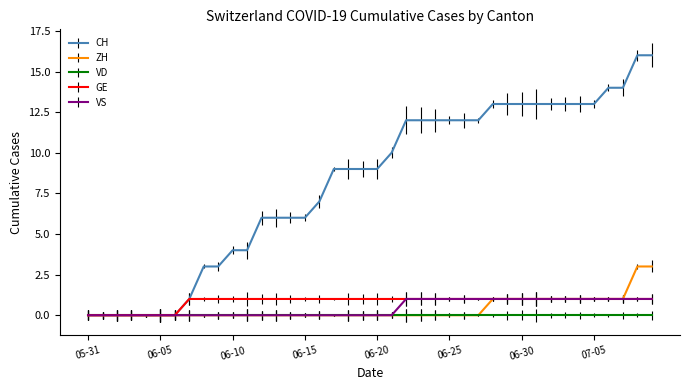

Which series has the widest spread of values?

CH